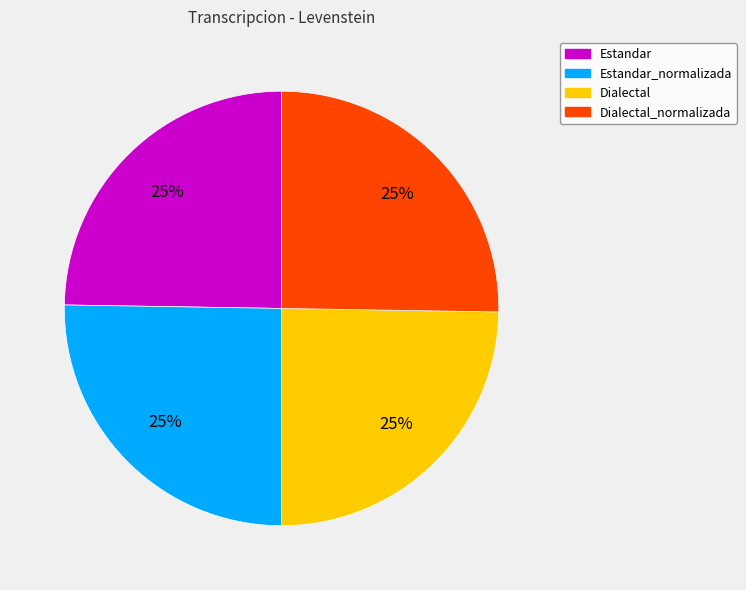

To the nearest percent, what percentage of the pie is Dialectal_normalizada?

25%